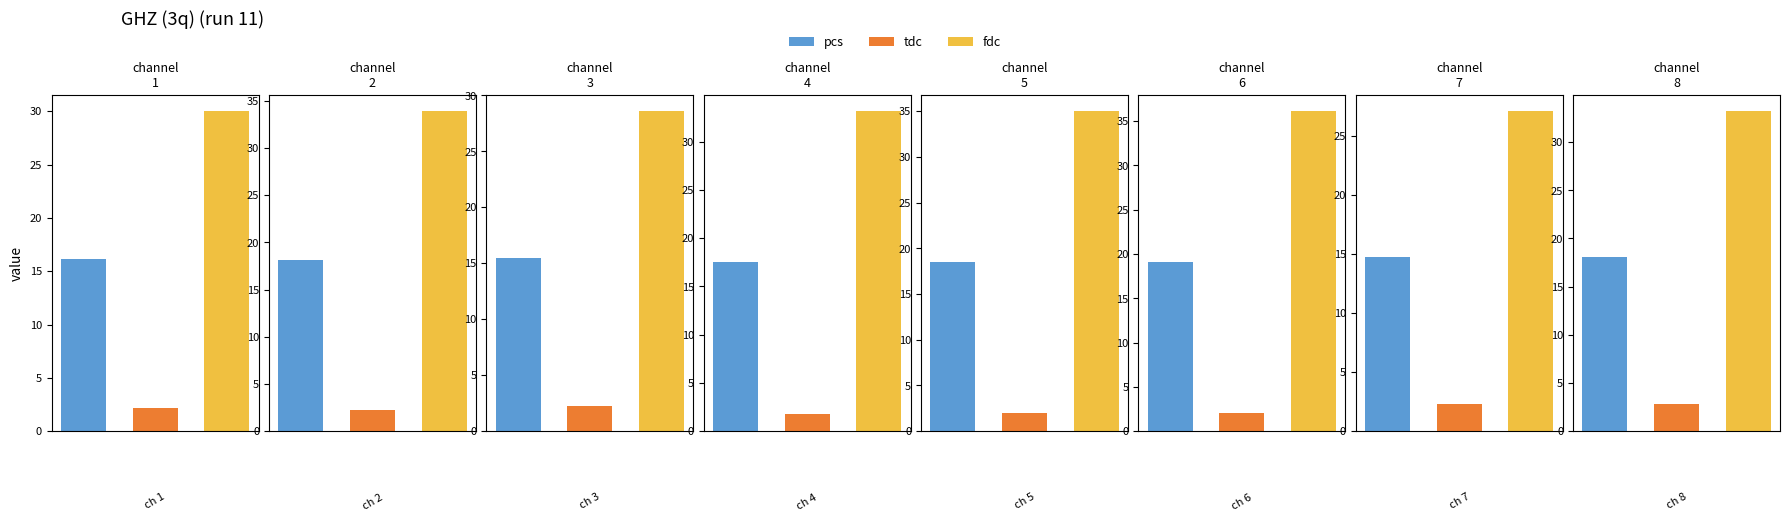

Rank the series by their maximum value, from highest to lowest.

fdc, pcs, tdc